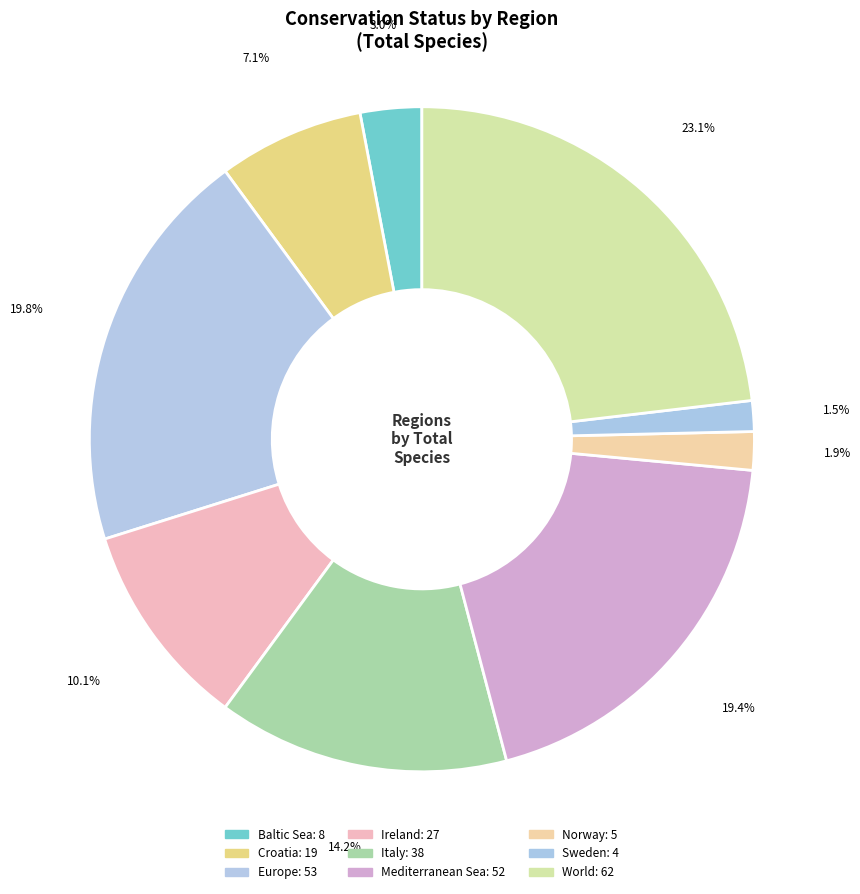

Combined, do Europe and Mediterranean Sea account for over 50%?

No